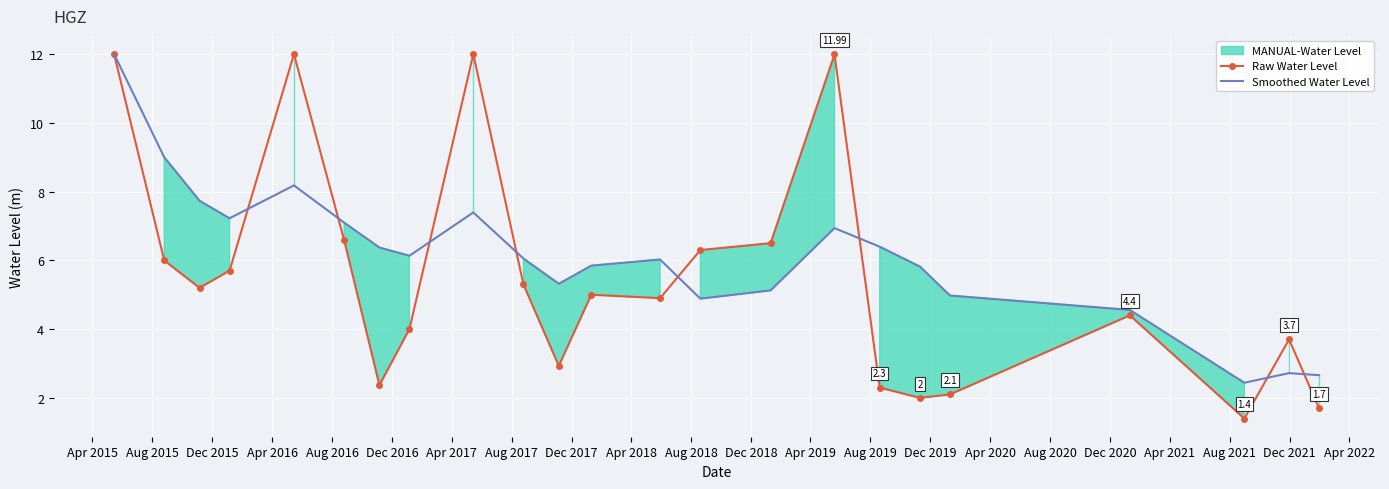

Reading left to right, transcribe all the data shown in this chart.

Raw Water Level: 12.0	6.0	5.2	5.7	12.0	6.6	2.4	4.0	12.0	5.3	2.9	5.0	4.9	6.3	6.5	12.0	2.3	2.0	2.1	4.4	1.4	3.7	1.7
Smoothed Water Level: 12.0	9.0	7.7	7.2	8.2	7.1	6.4	6.1	7.4	6.1	5.3	5.8	6.0	4.9	5.1	6.9	6.4	5.8	5.0	4.6	2.4	2.7	2.7